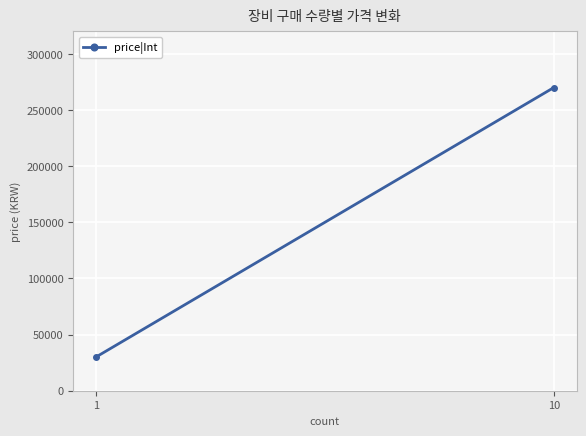

What is the value of the 2nd point from the left?

270000